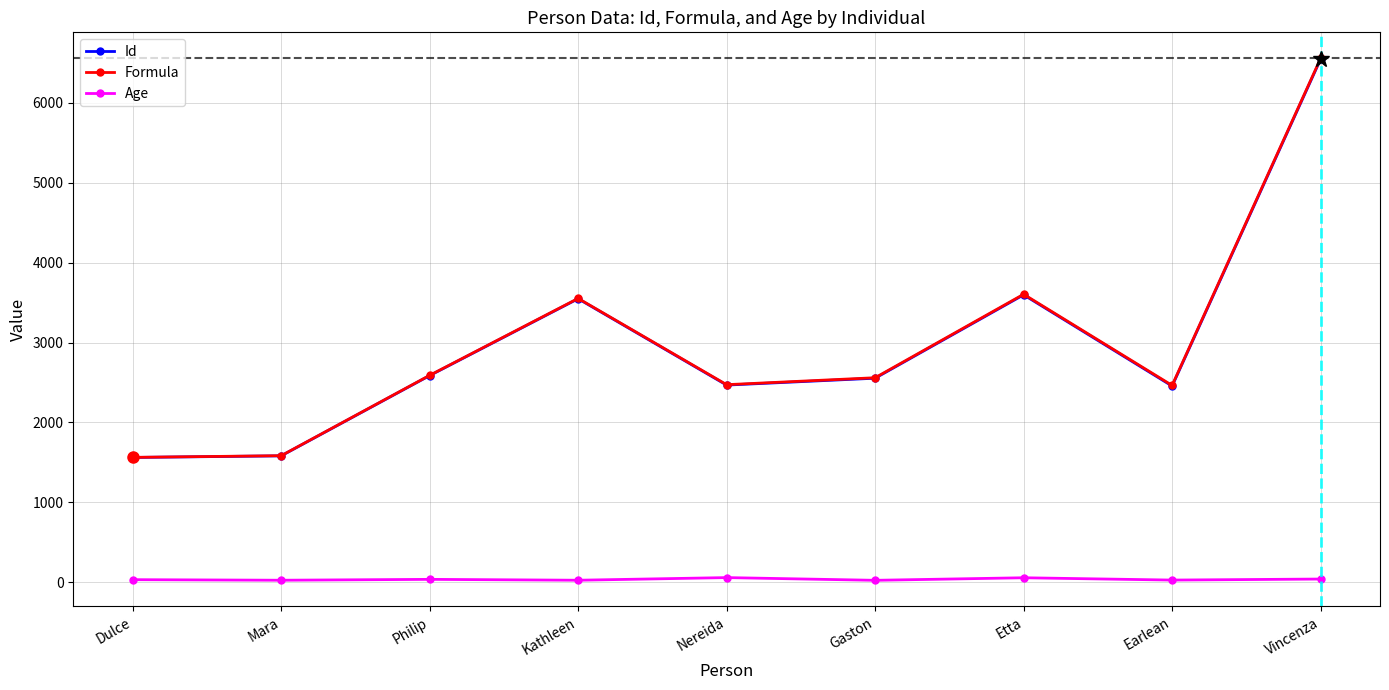

At which category does Formula reach its first local peak?

Kathleen